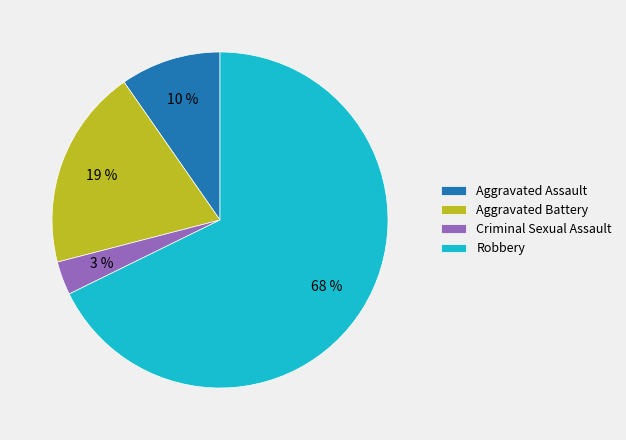

What percentage is the Aggravated Assault slice, to the nearest percent?

10%